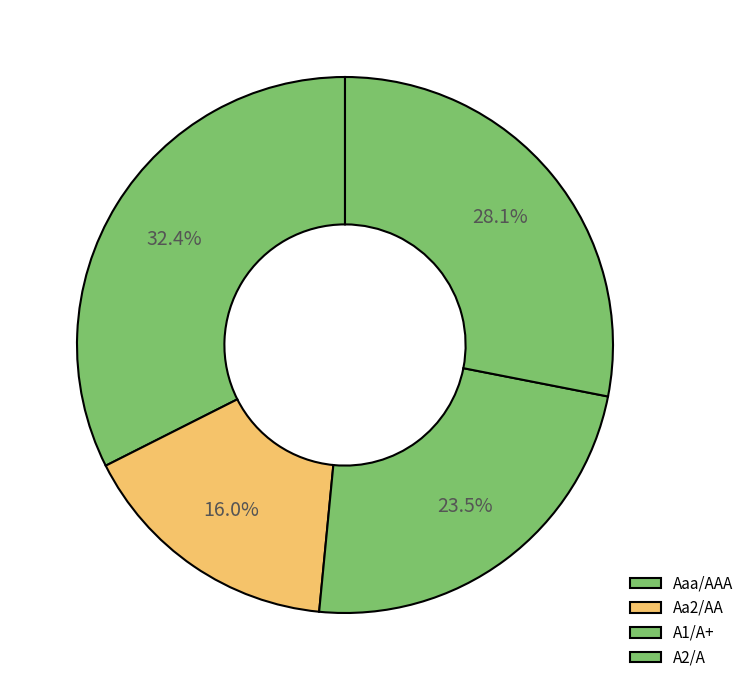

How many slices are in this pie chart?

4